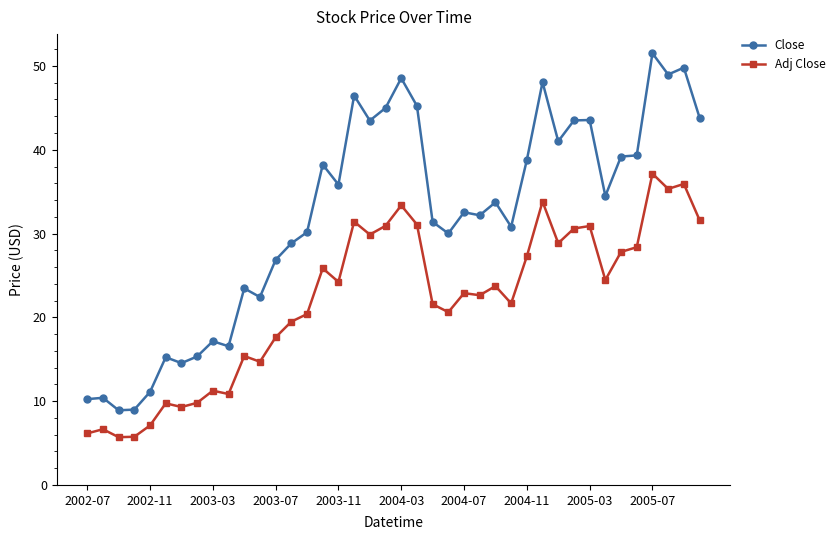

How many series are shown in this chart?

2